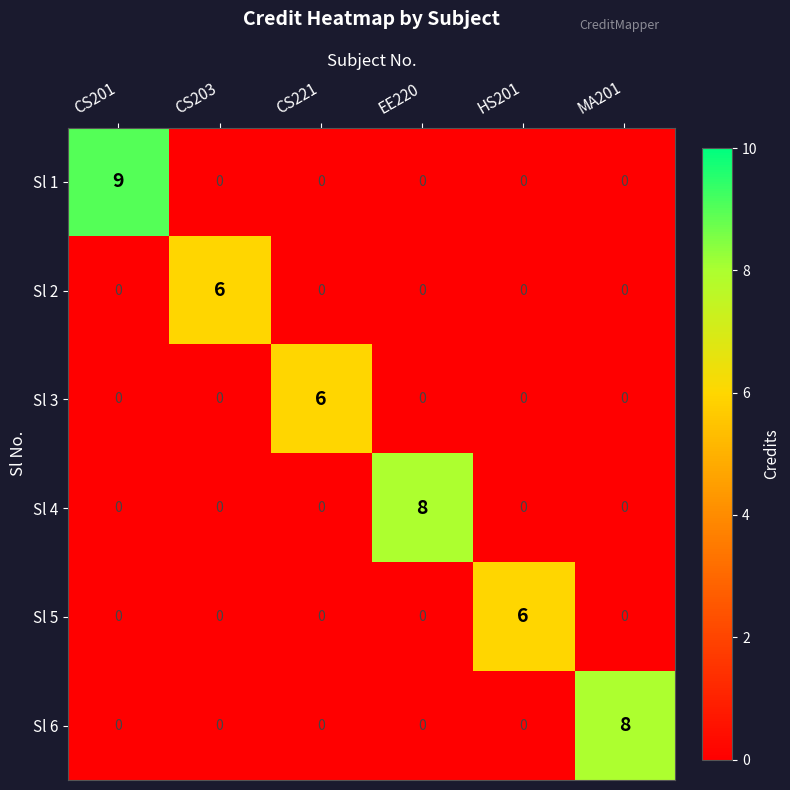

Is it true that Sl 6 equals 3 at EE220?

False